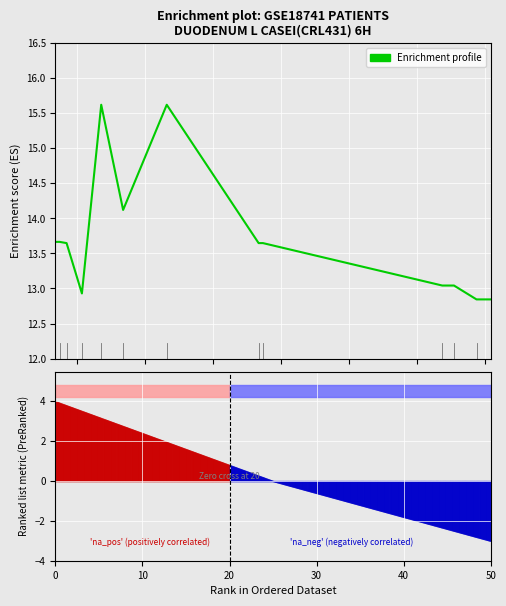

True or false: Enrichment profile has more than 1 points higher than both neighbors.

True